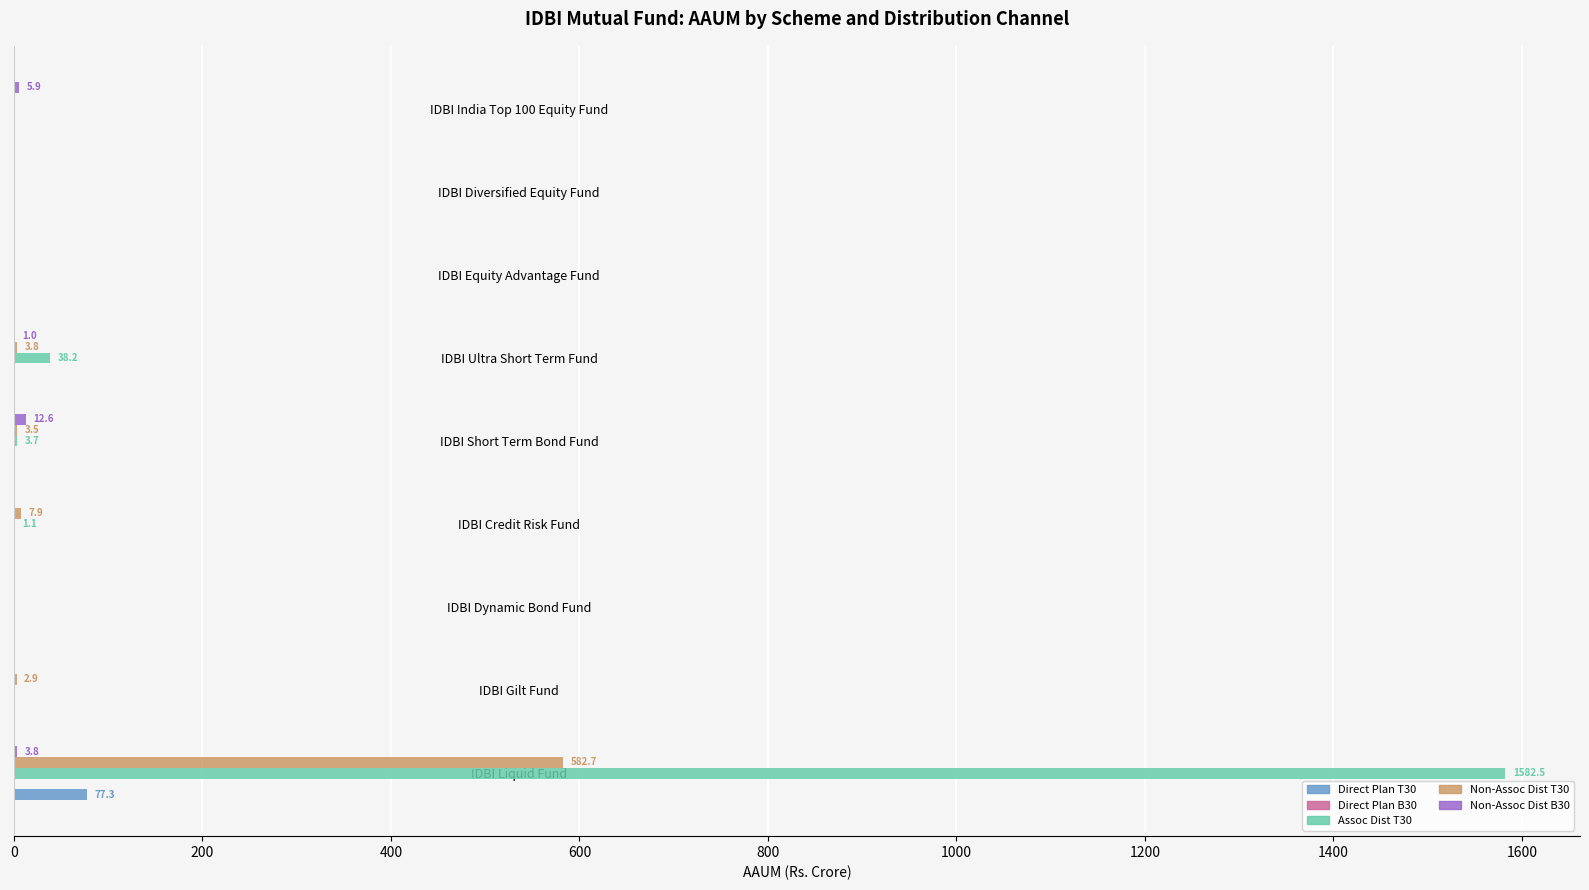

Is it true that Assoc Dist T30 equals -475.6 at IDBI Dynamic Bond Fund?

False